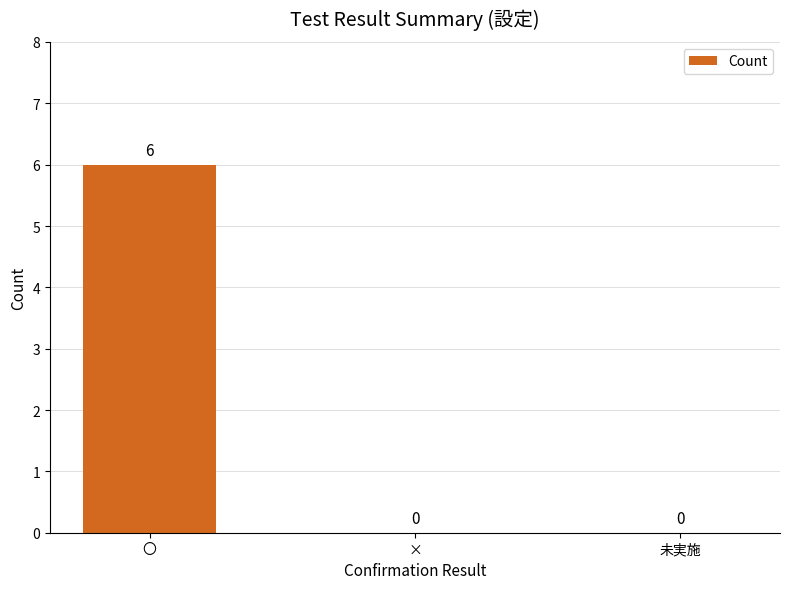

How many values are between 0 and 6?

3